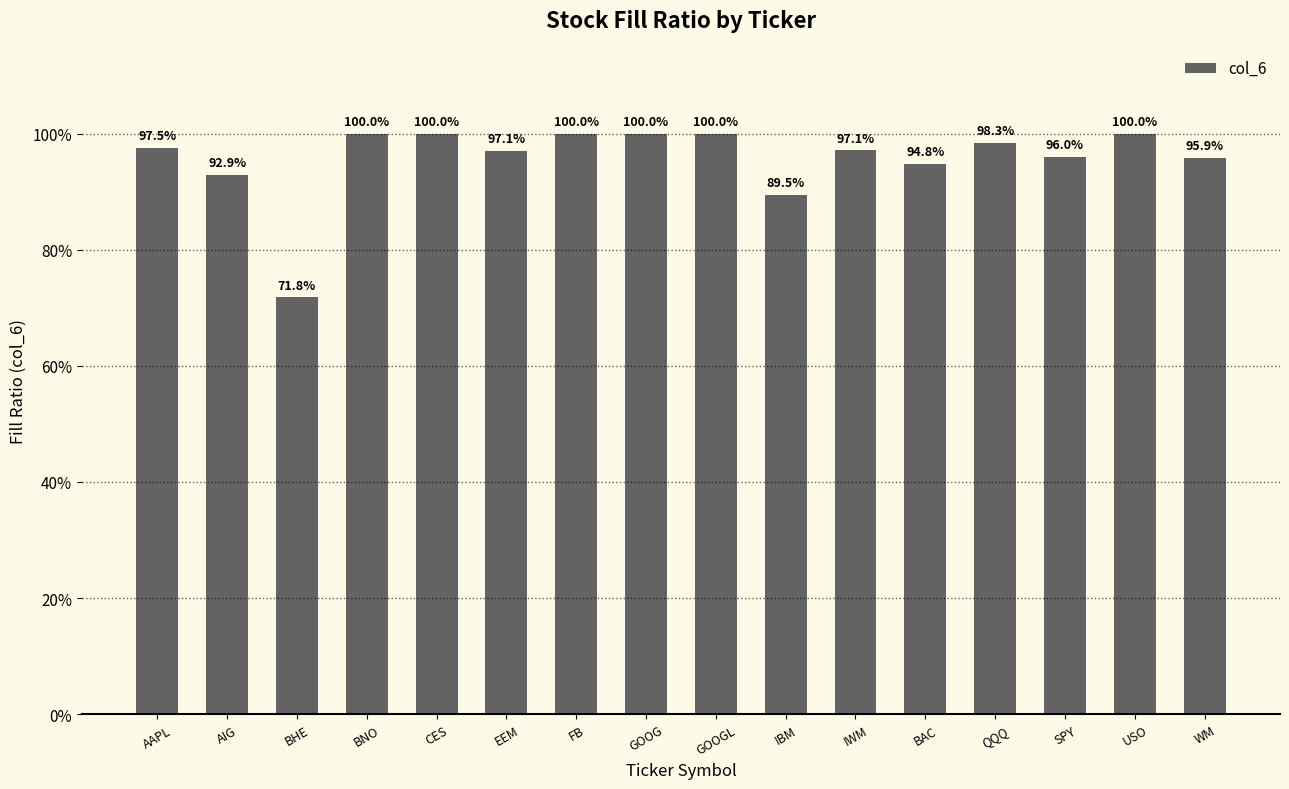

Are the bars grouped side by side (vs. stacked)?

No